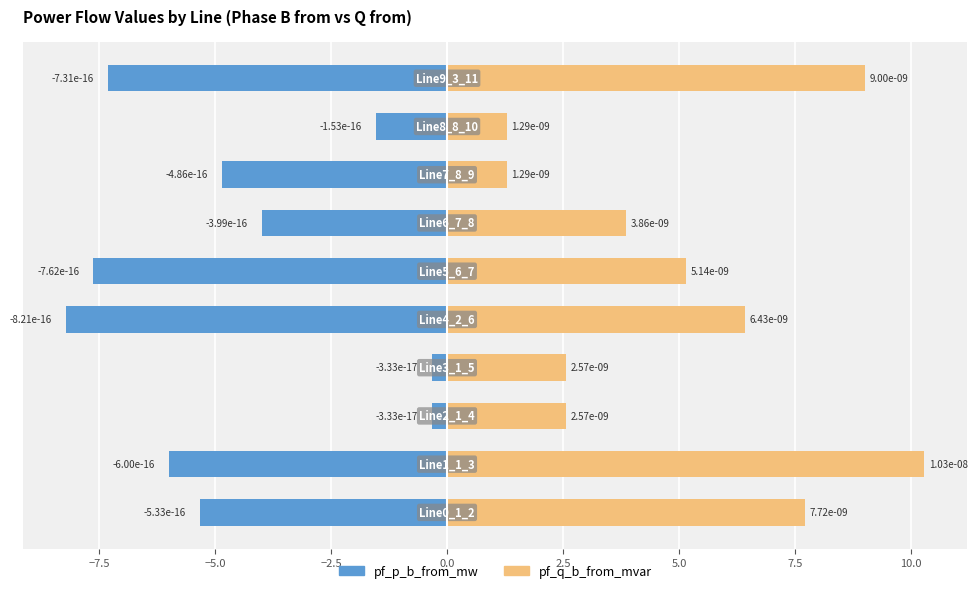

What is the sum of all pf_p_b_from_mw values?

-45.5